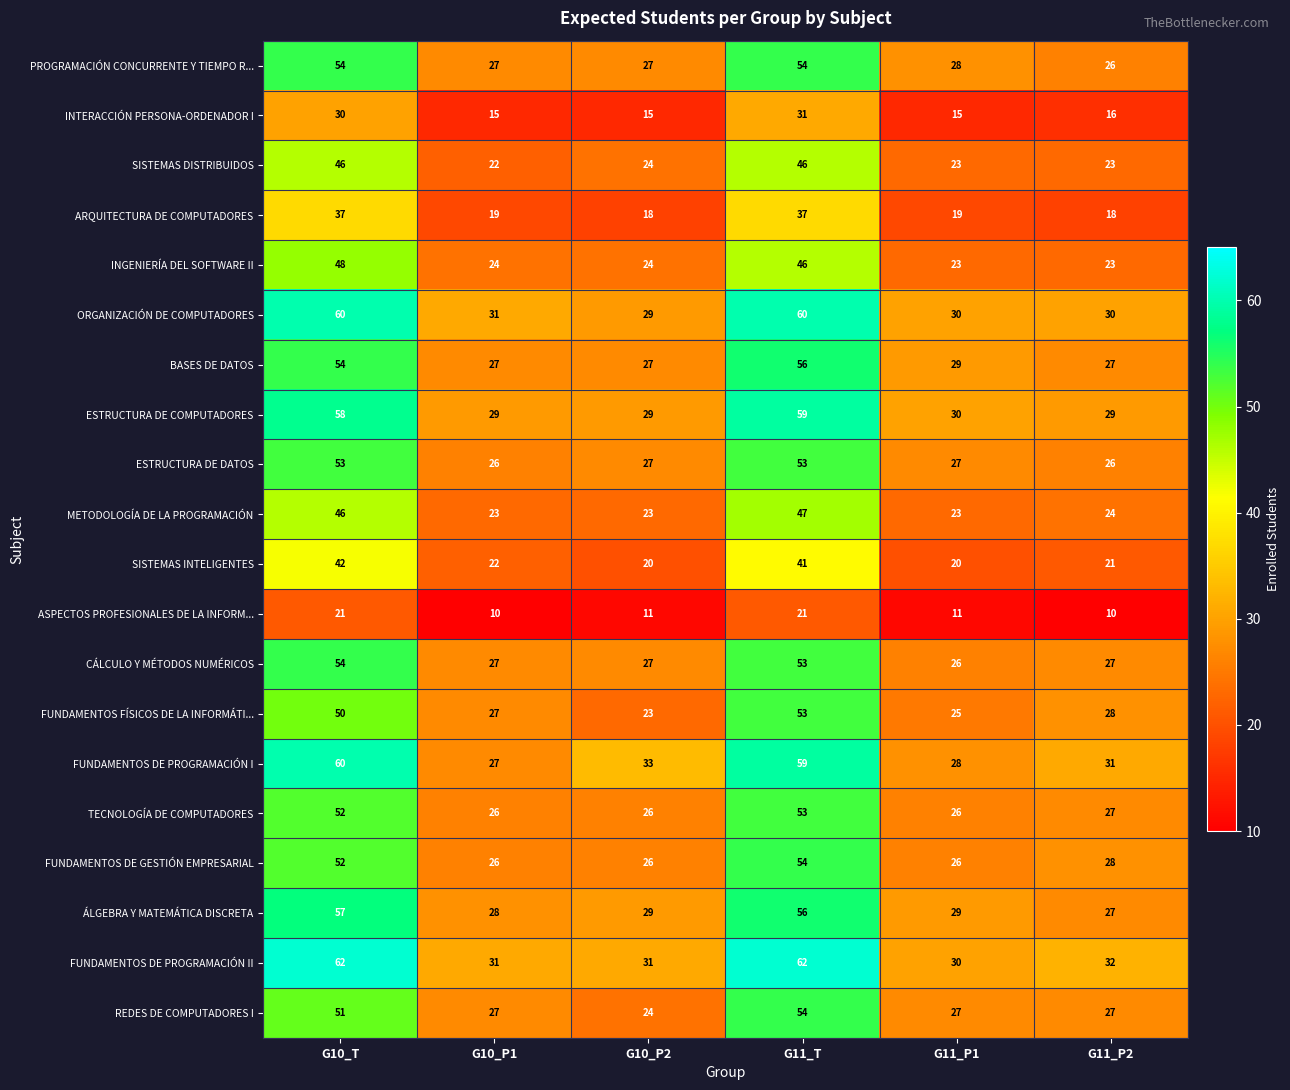

At which category is the sum across all series the highest?

G11_T